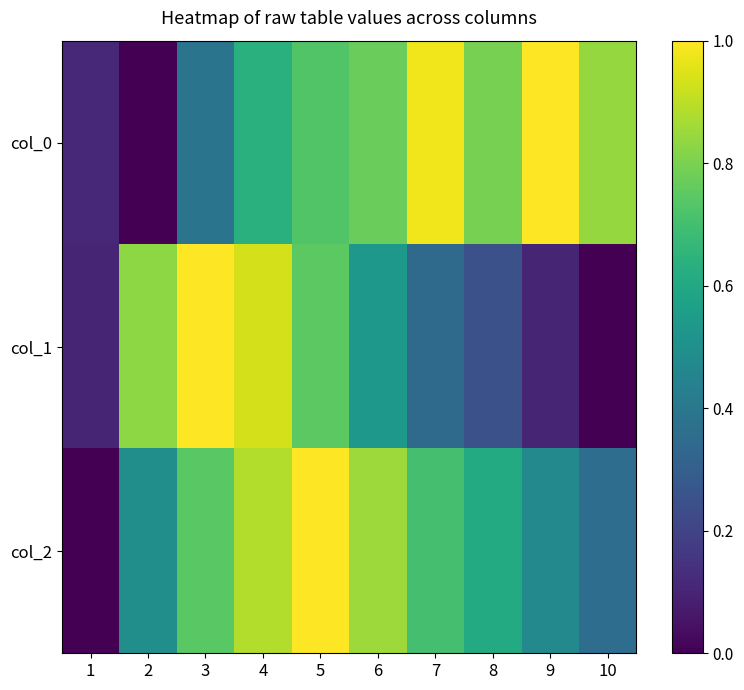

Which label corresponds to the smallest value in the chart?

2